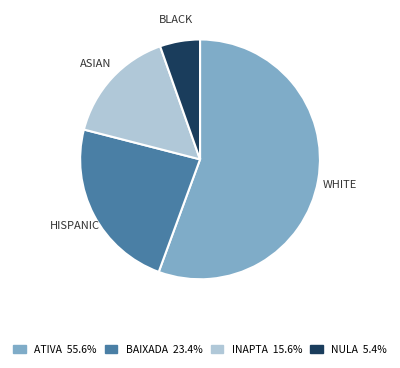

Approximately how many times larger is the value at ATIVA compared to INAPTA?

3.6